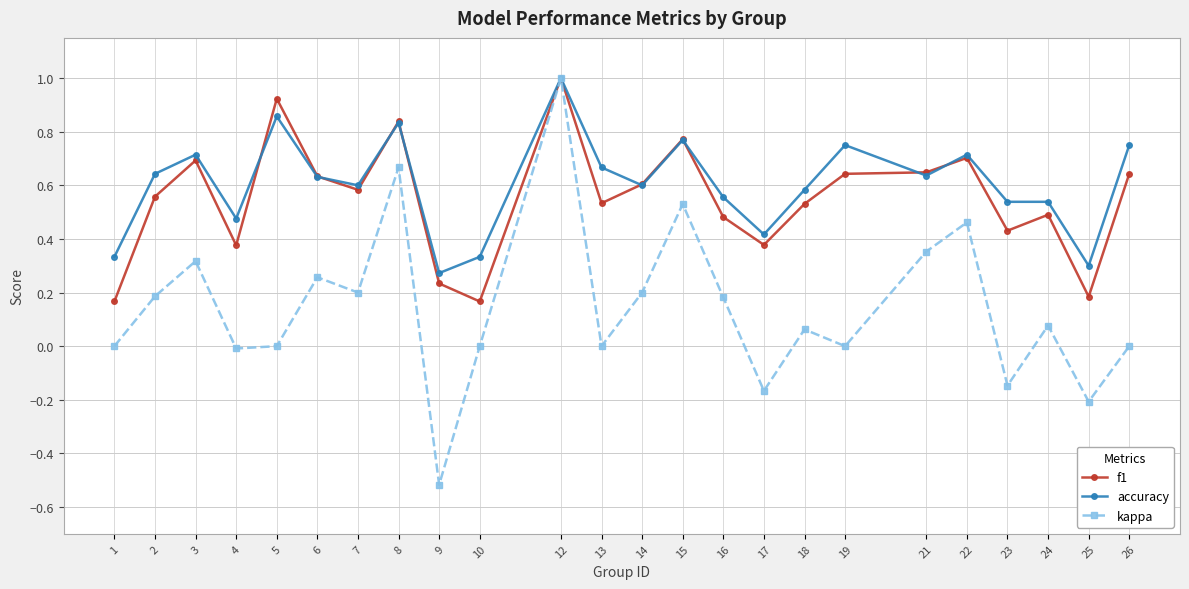

What is the total value across all series at 22?

1.9